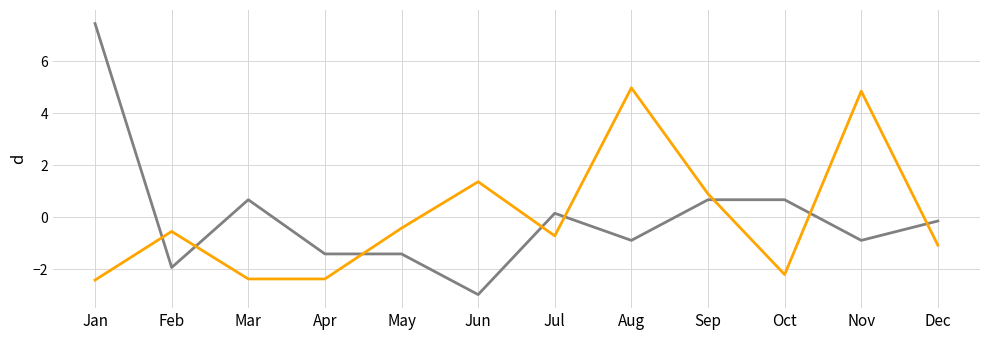

What is the difference between the highest and lowest values at Nov?

5.7